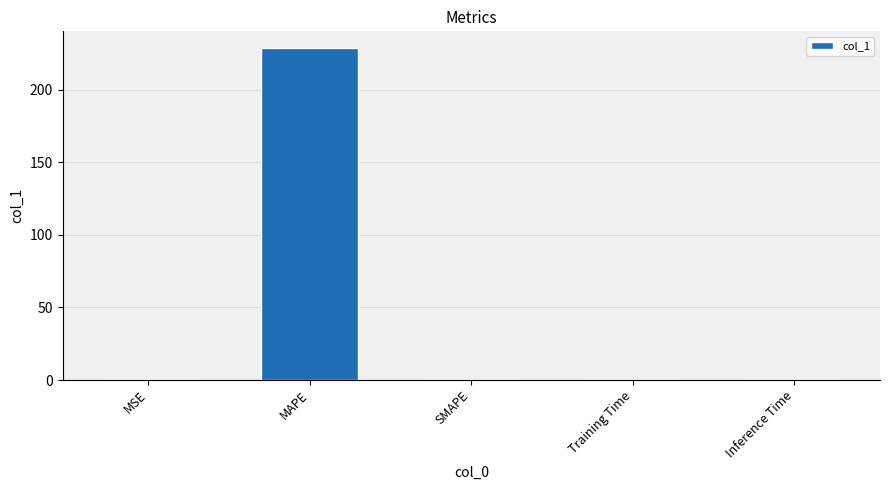

Which label corresponds to the largest value in the chart?

MAPE